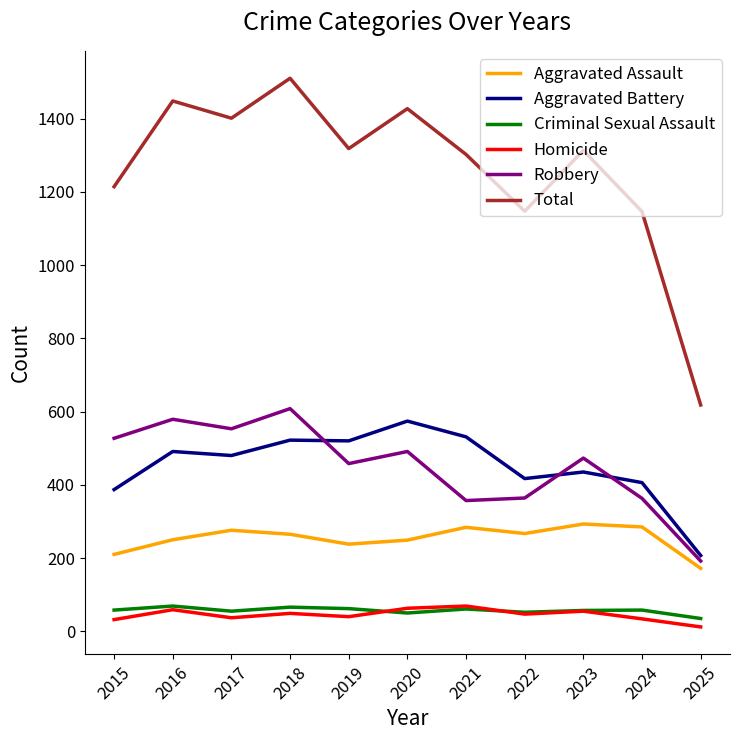

How many values in the Total series are below 1313?

5